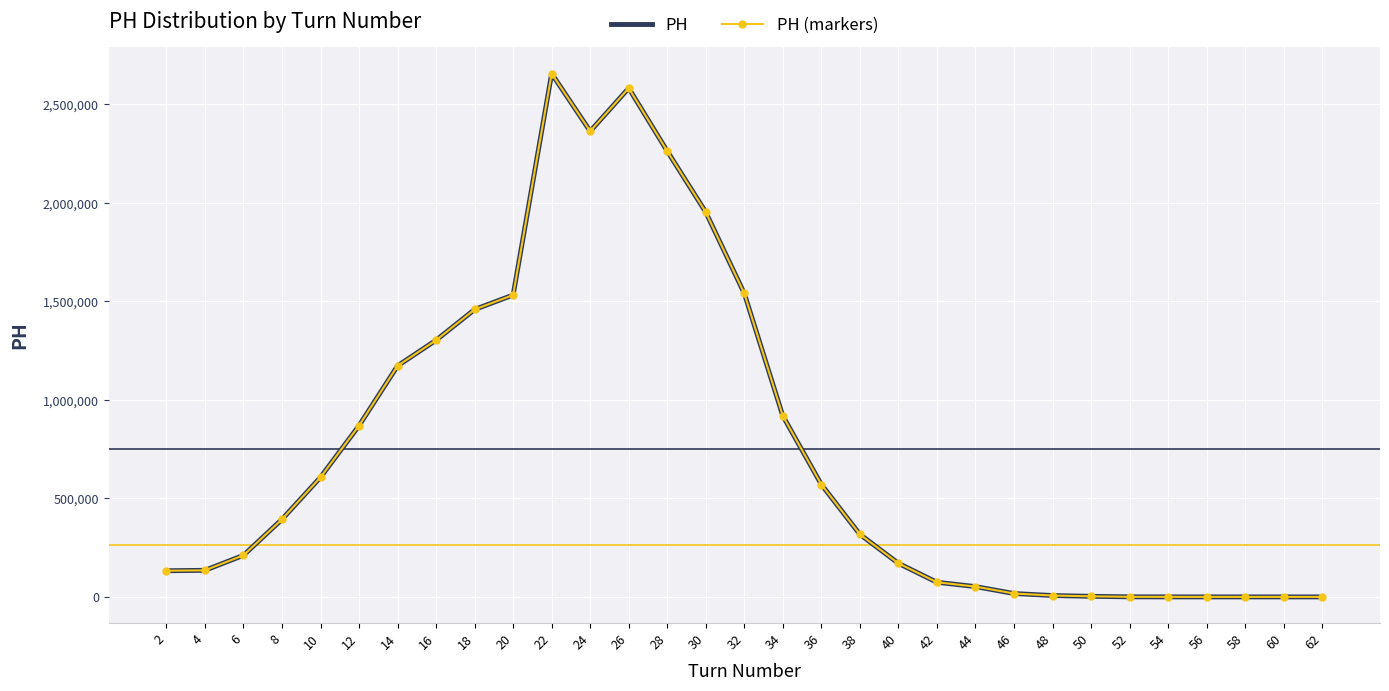

Is this an area chart (filled region under the line)?

No